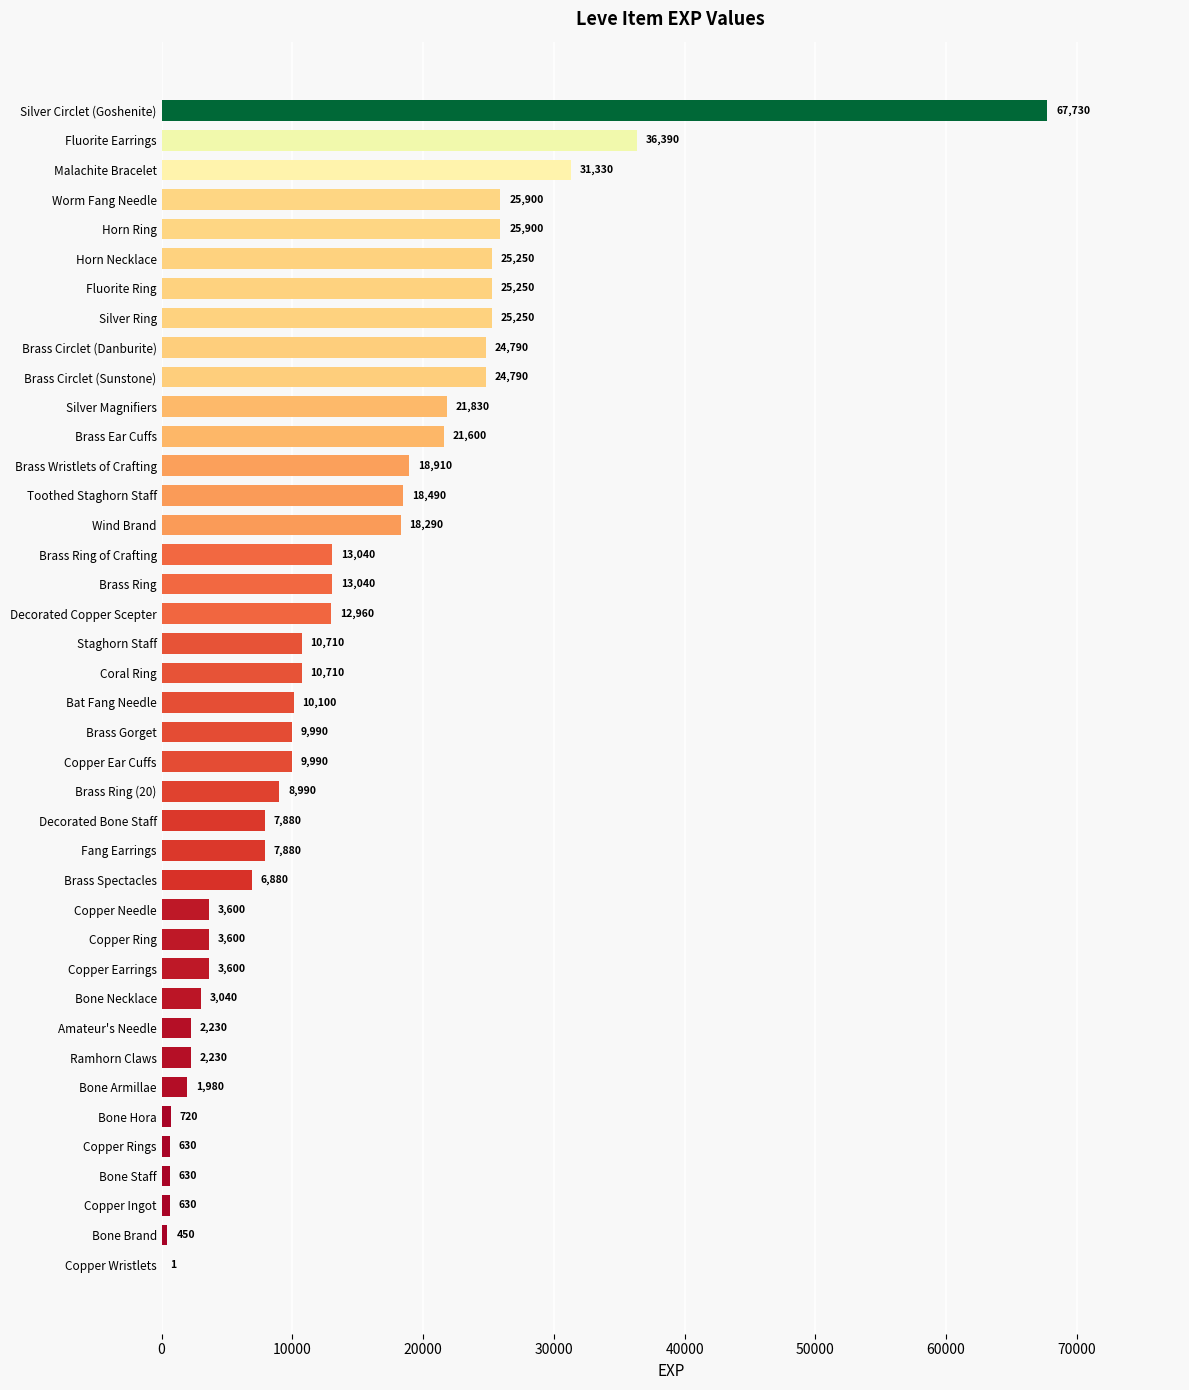

What is the greatest value displayed?

67730